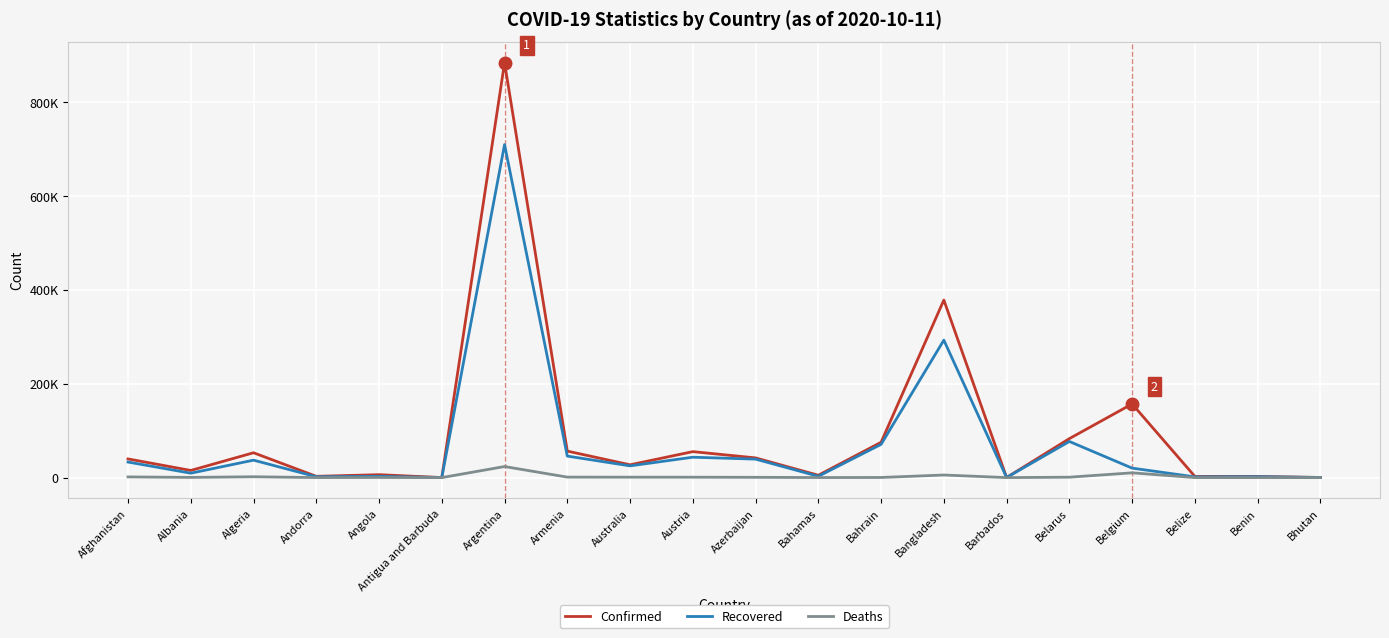

What are all the series names shown in the legend?

Confirmed, Recovered, Deaths